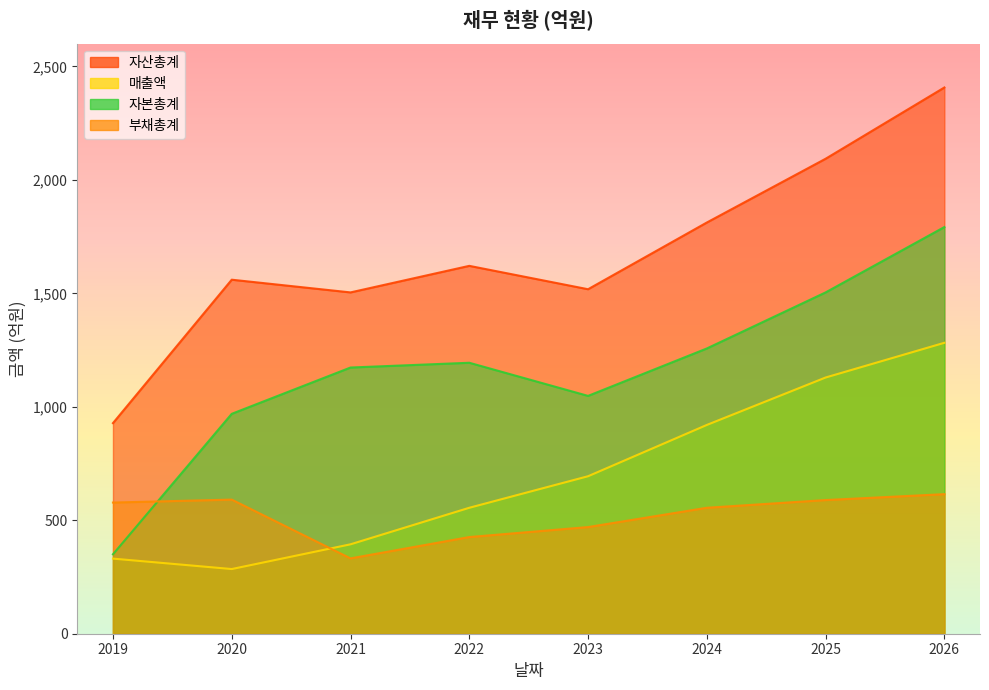

Which category has the highest value across all series?

2026